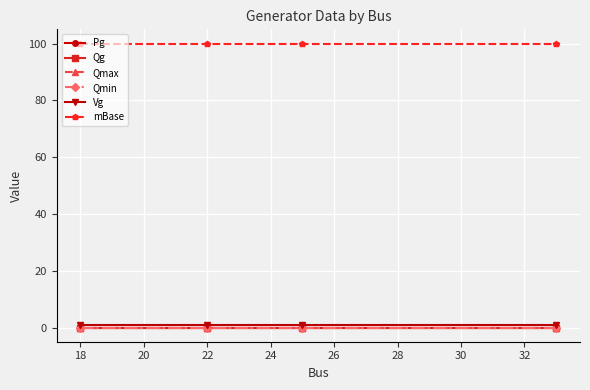

Which series has the widest spread of values?

Pg